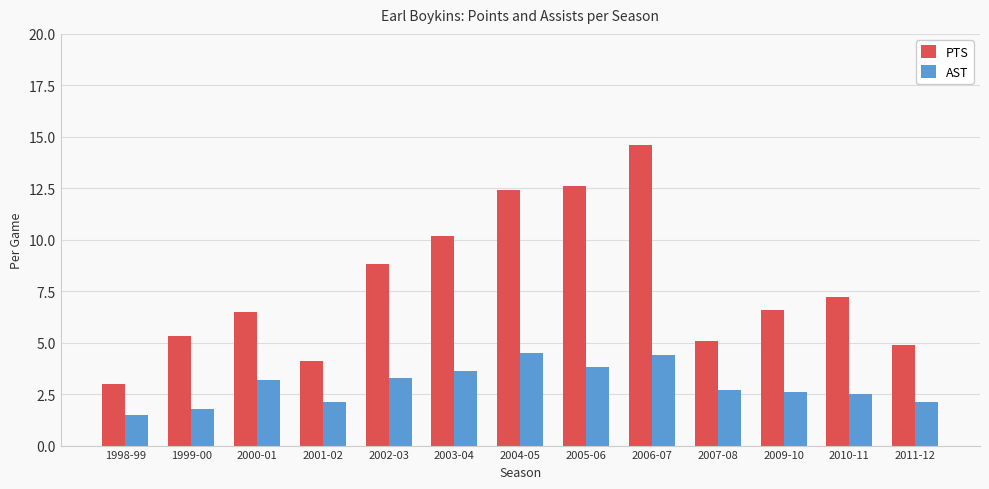

At which category is the sum across all series the highest?

2006-07